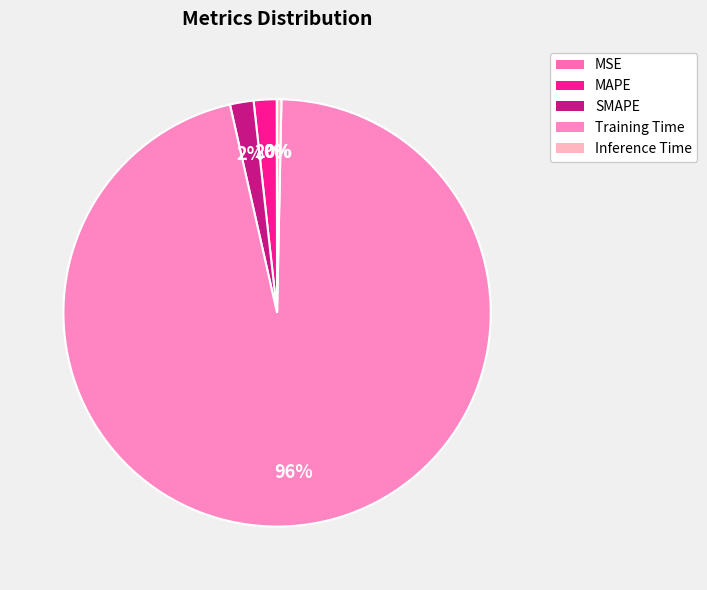

How many slices are in this pie chart?

5